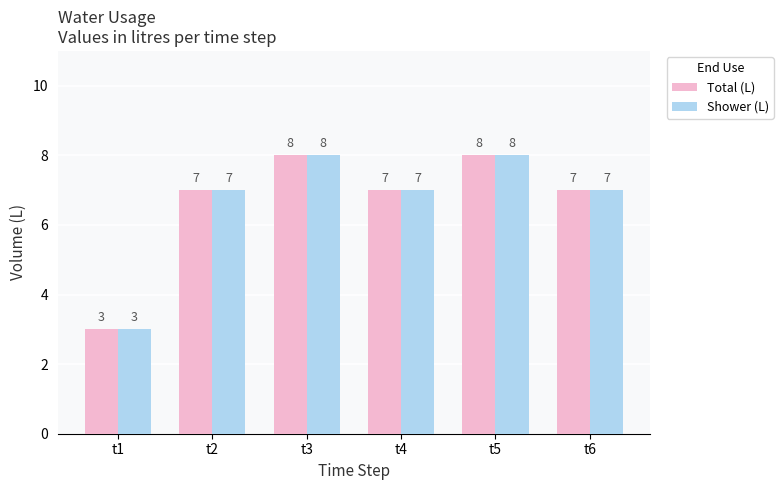

Count the number of categories in the chart.

6